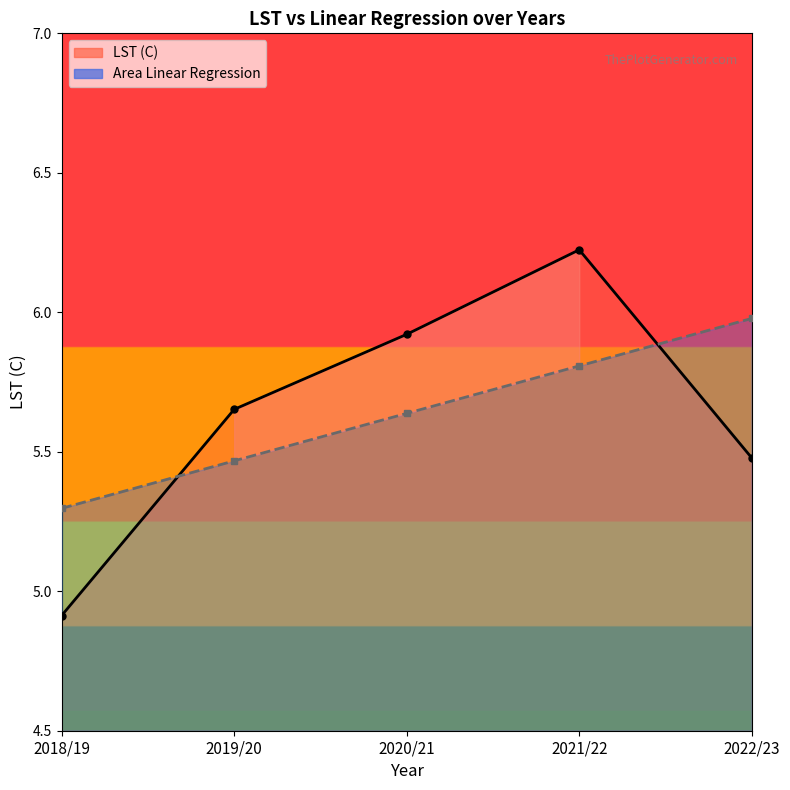

Which category has the lowest value in the LST (C) series?

2018/19